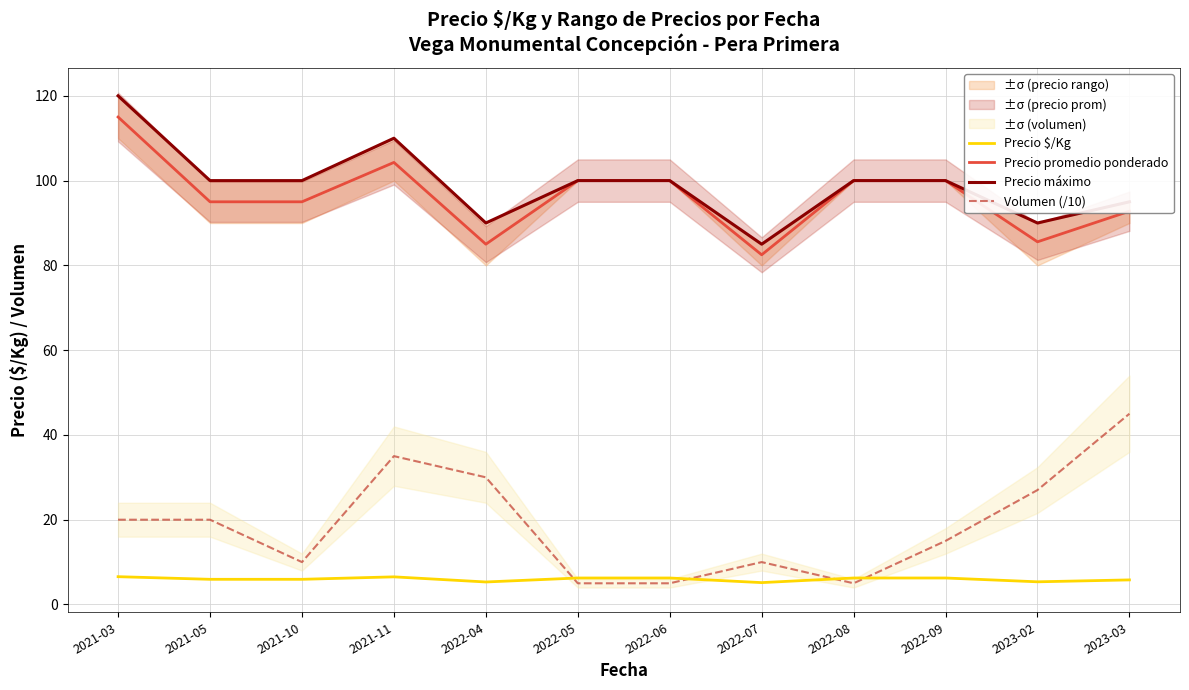

How many interior local peaks does the Precio máximo series have?

1